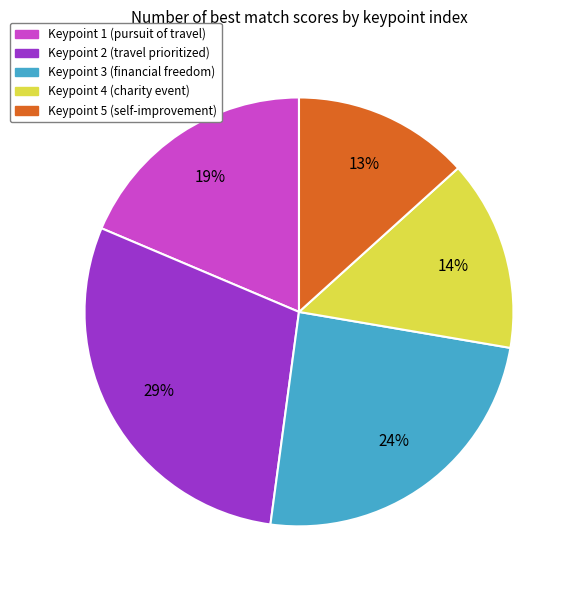

Rank the categories by value from highest to lowest.

Keypoint 2, Keypoint 3, Keypoint 1, Keypoint 4, Keypoint 5